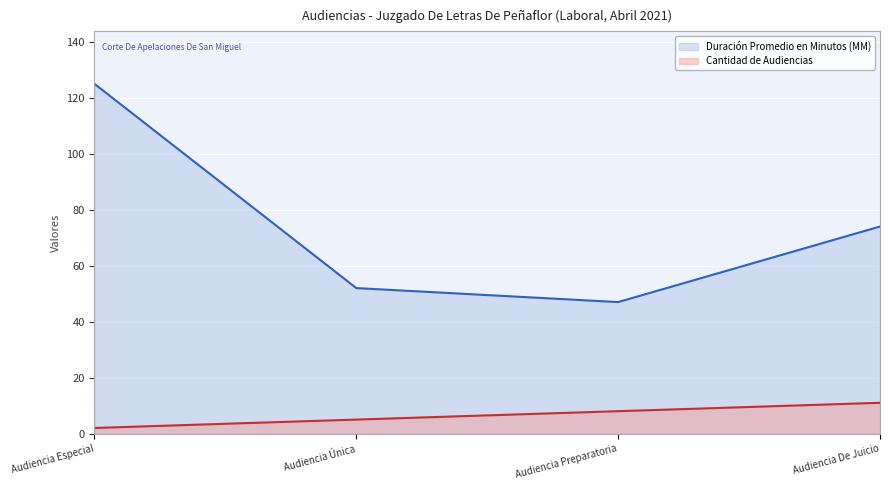

How many lines are shown in the chart?

2